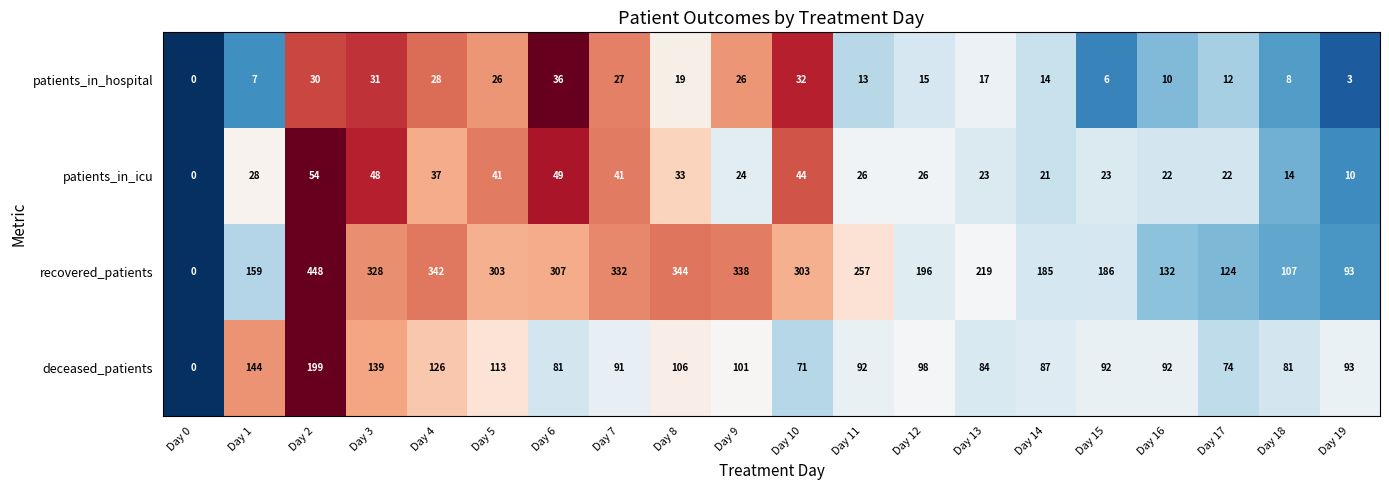

What is the sum of all patients_in_hospital values?

360